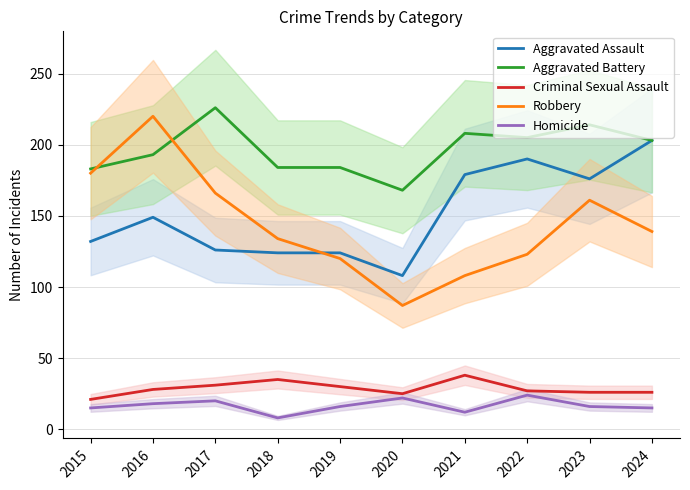

Rank the series at 2015 from lowest to highest value.

Homicide, Criminal Sexual Assault, Aggravated Assault, Robbery, Aggravated Battery